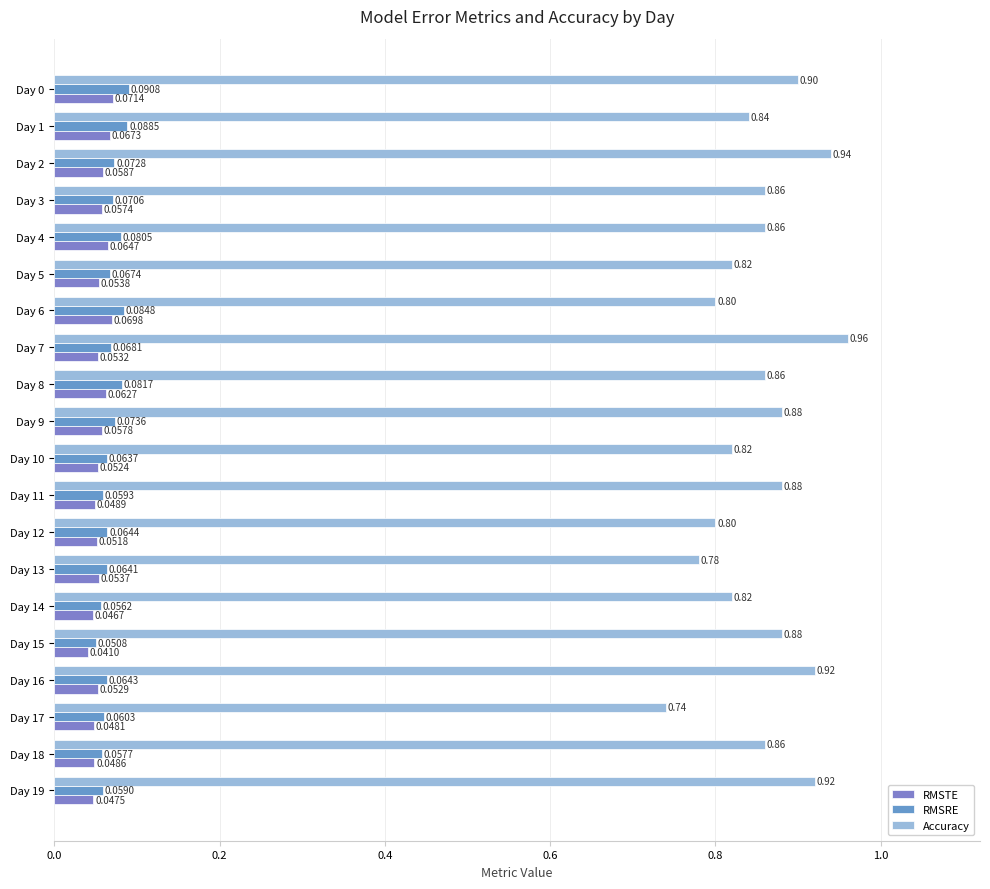

At which label is RMSRE closest to 0?

Day 15